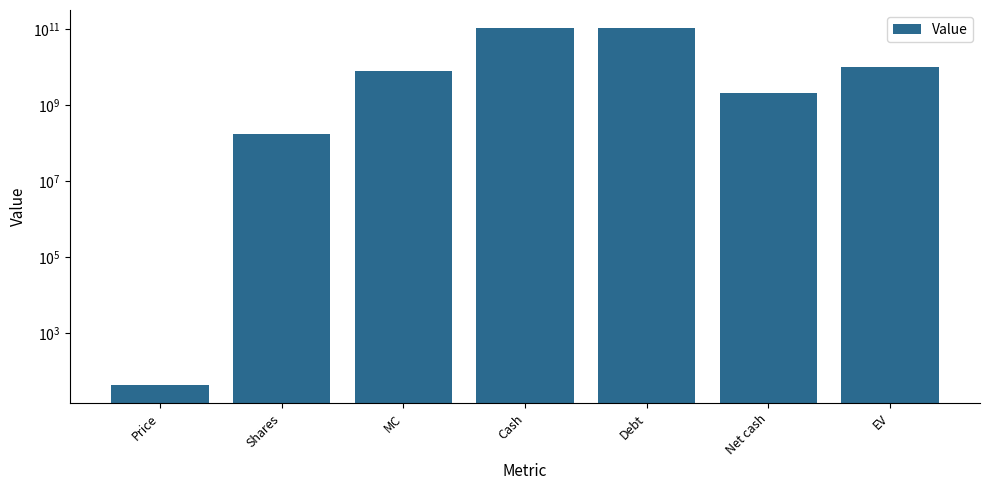

Reading left to right, what are all the values shown in this chart?

43.4	178849467.0	7760278373.1	107679967000.0	105542048000.0	2137919000.0	9898197373.1